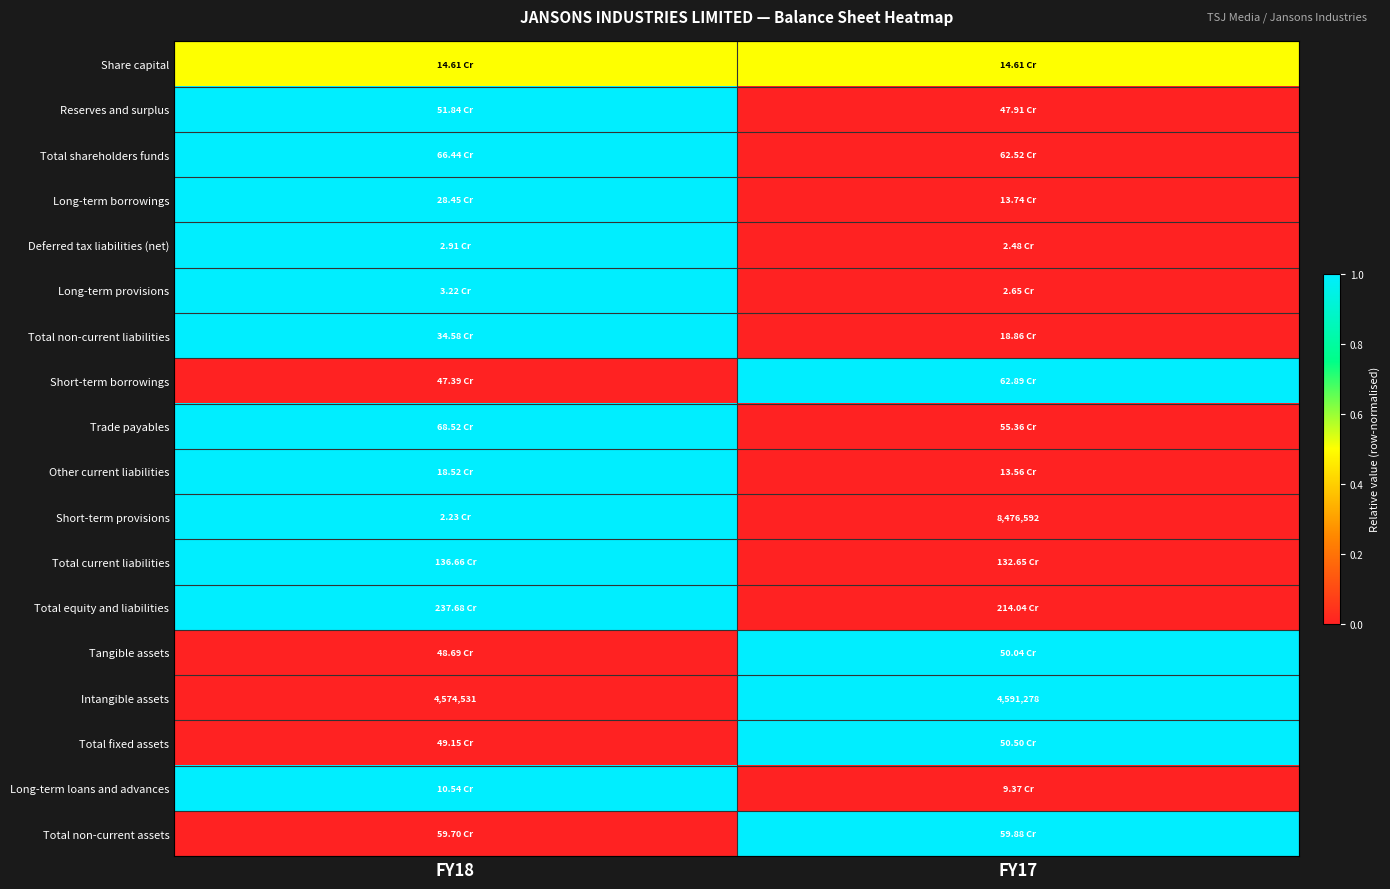

What is the difference between the maximum and minimum values in the Intangible assets series?

1.0